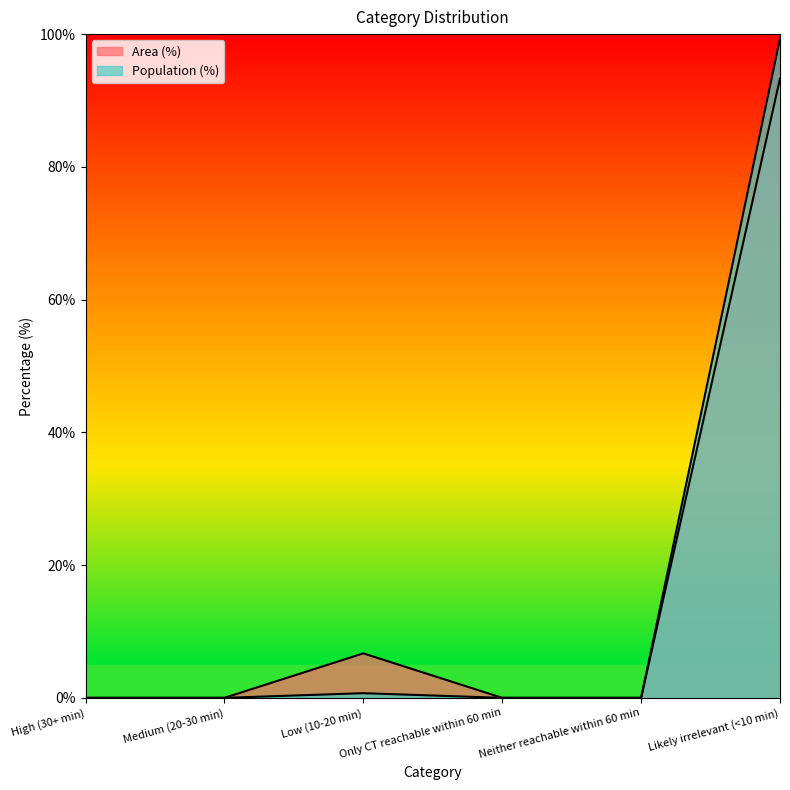

What is the difference between the Area (%) values at High (30+ min) and Likely irrelevant (<10 min)?

93.3